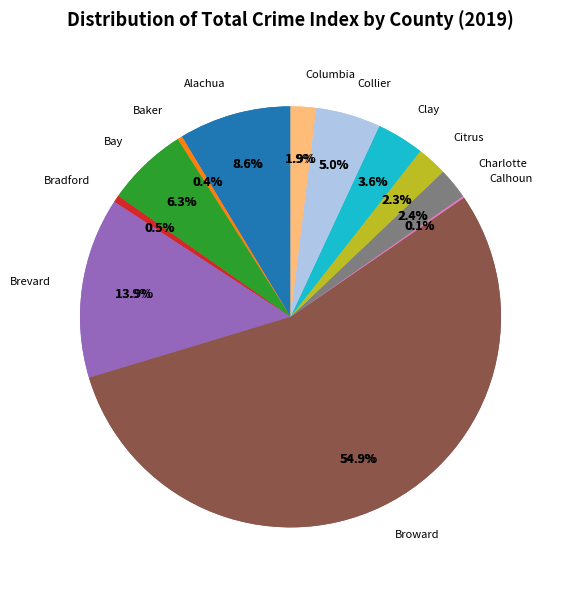

Which has a higher value, Baker or Bay?

Bay